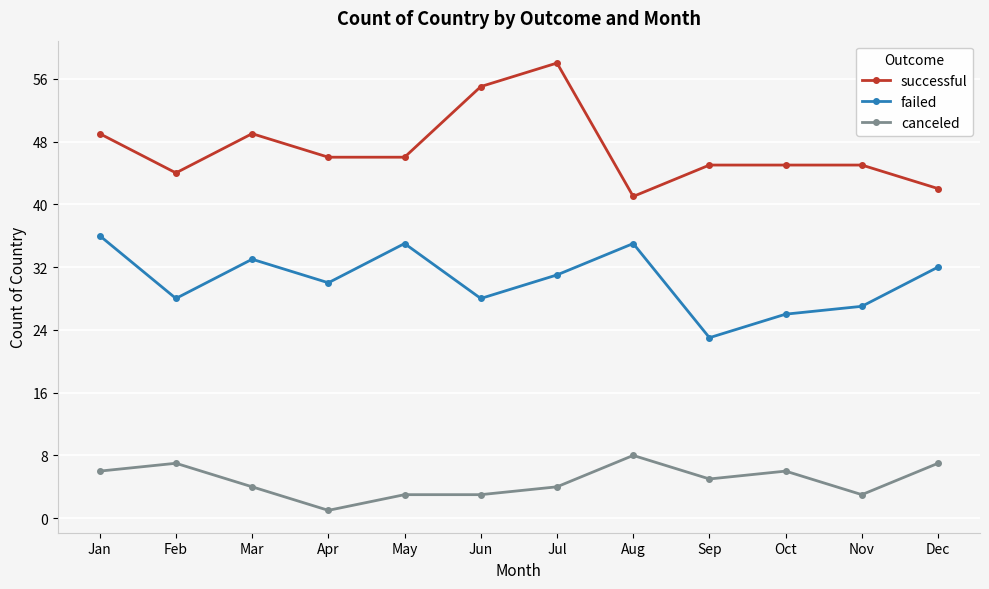

What is the minimum value for canceled?

1